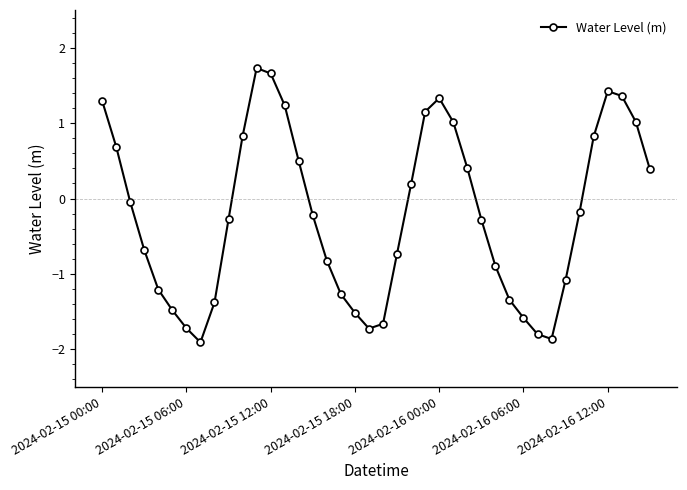

What is the maximum value shown in the chart?

1.7